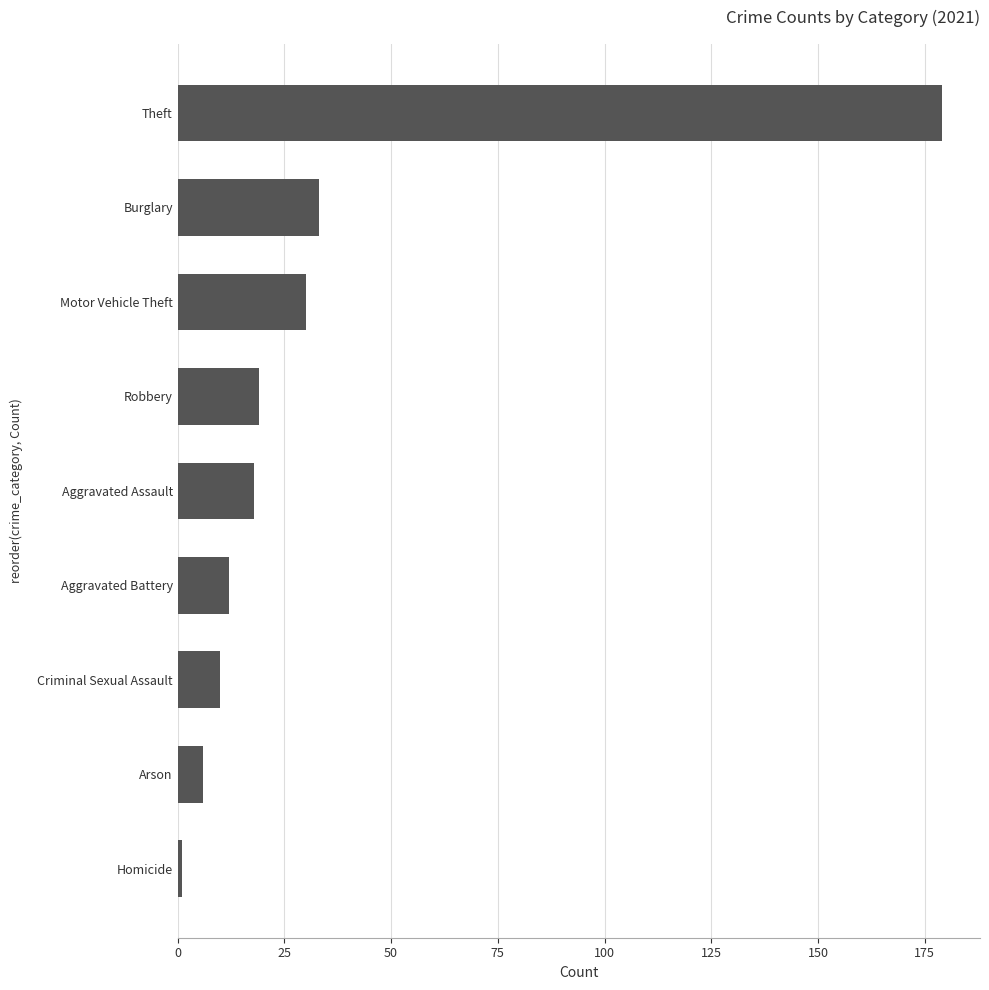

Are the bars horizontal?

Yes